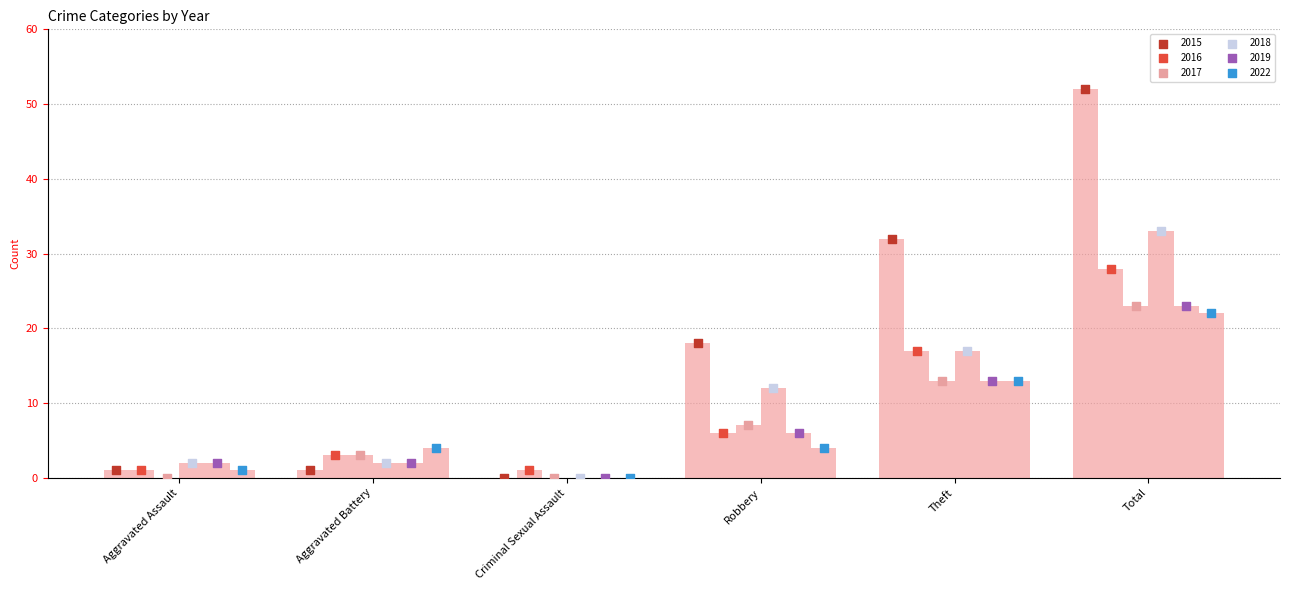

Which series has the largest total across all categories?

2015